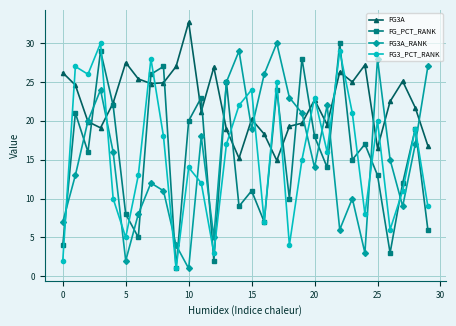

What is the maximum value shown in the chart?

32.7